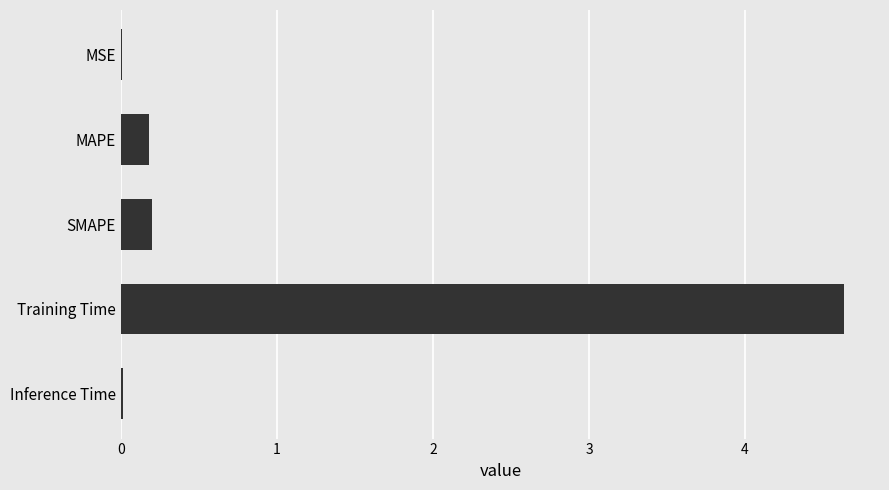

Between MAPE and MSE, which is larger?

MAPE